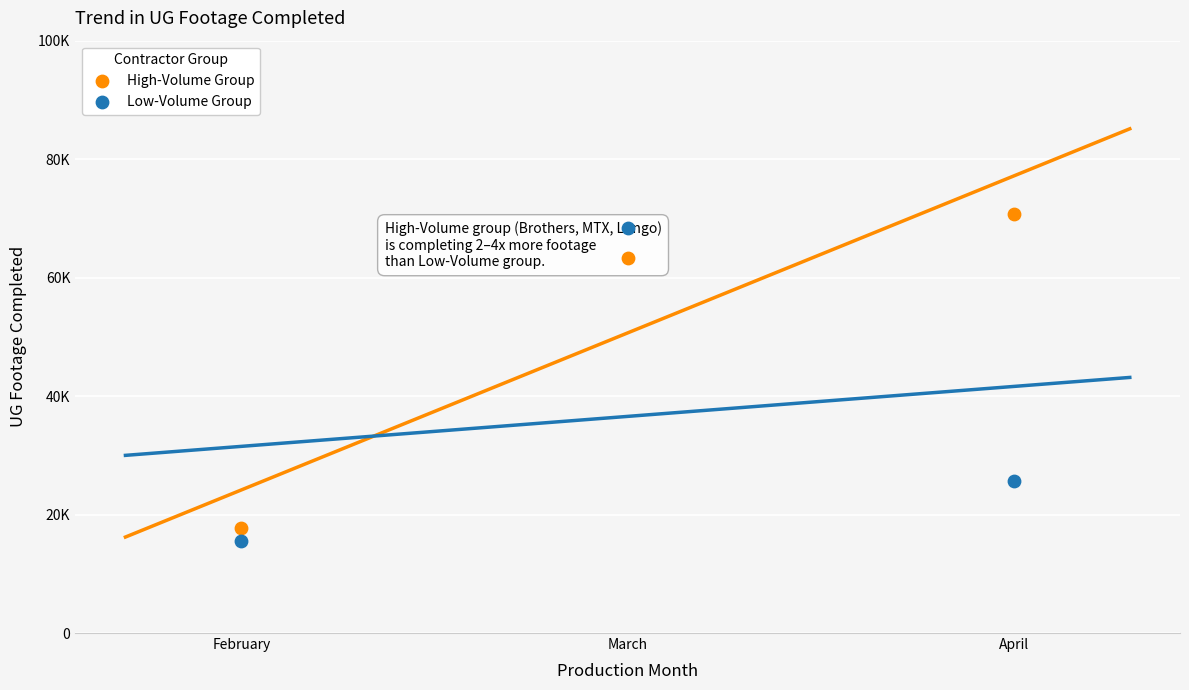

At how many categories does at least one series exceed 37206?

2